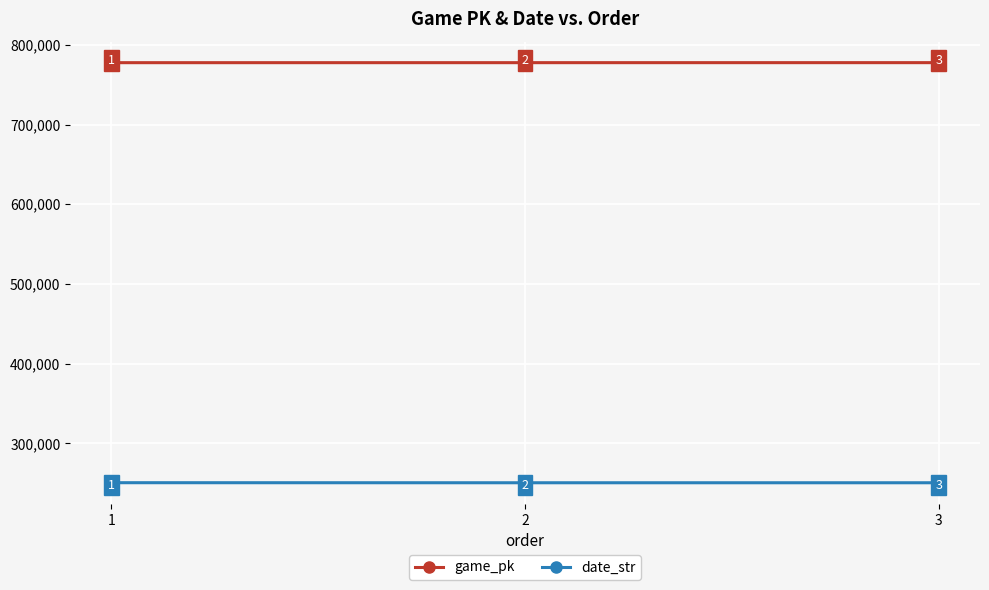

What is the spread (max minus min) of values at 2?

527170